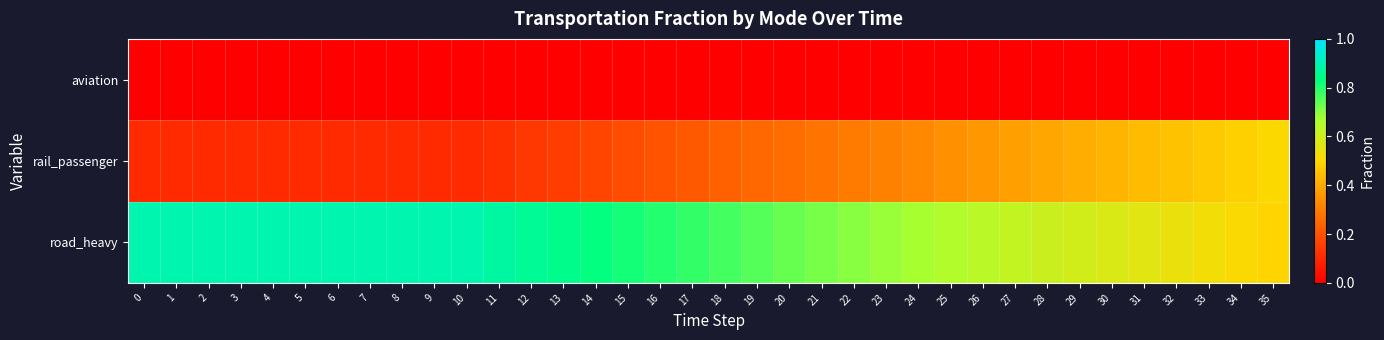

How many distinct data groups are displayed?

3